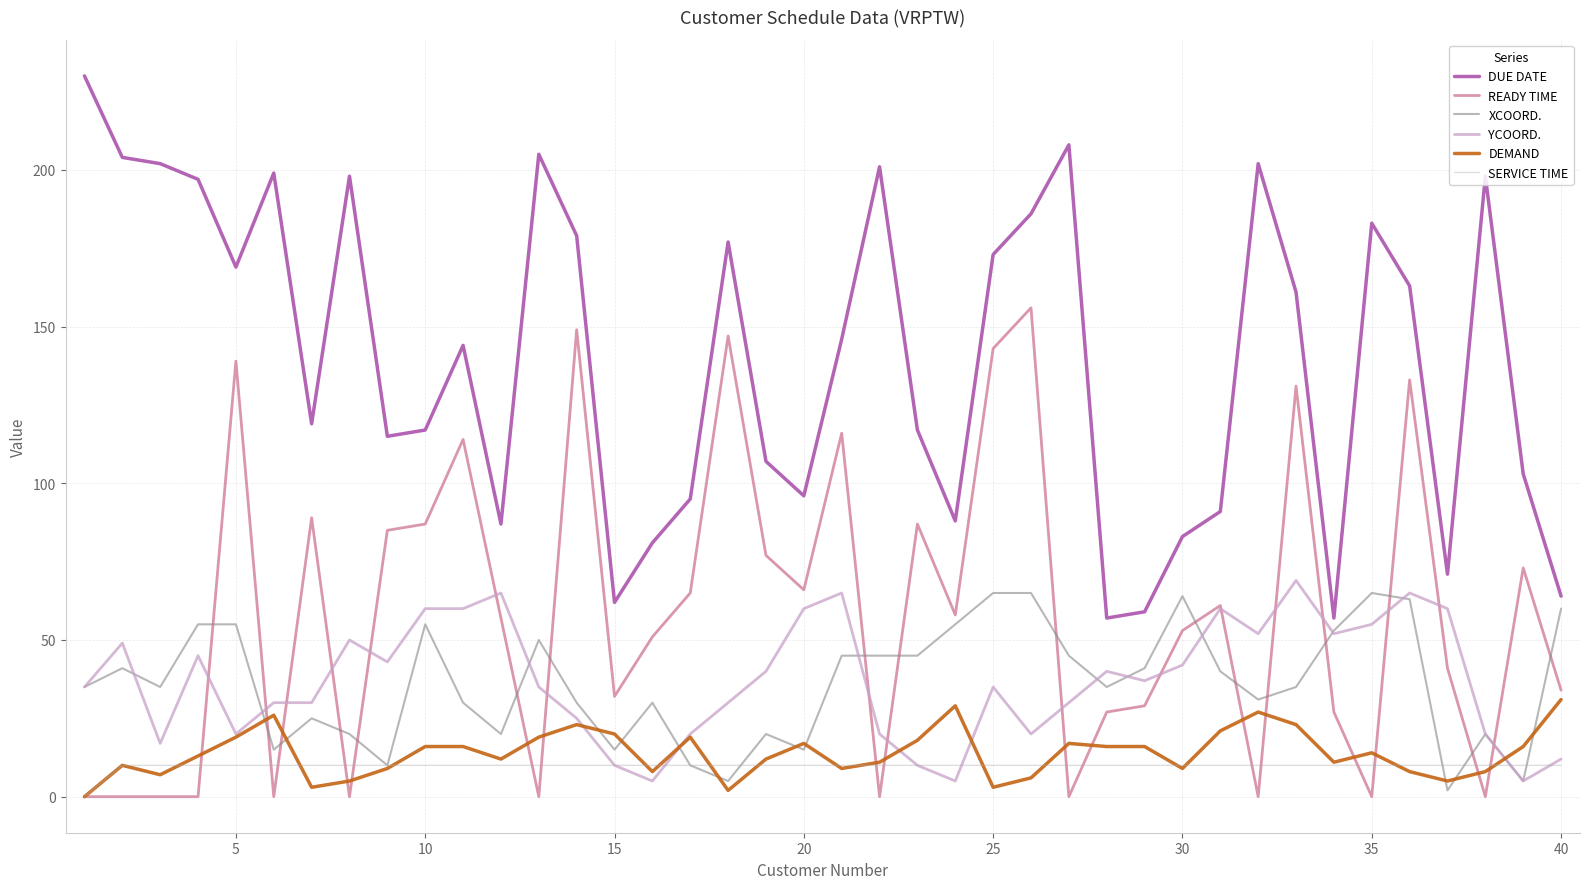

How many lines are shown in the chart?

6